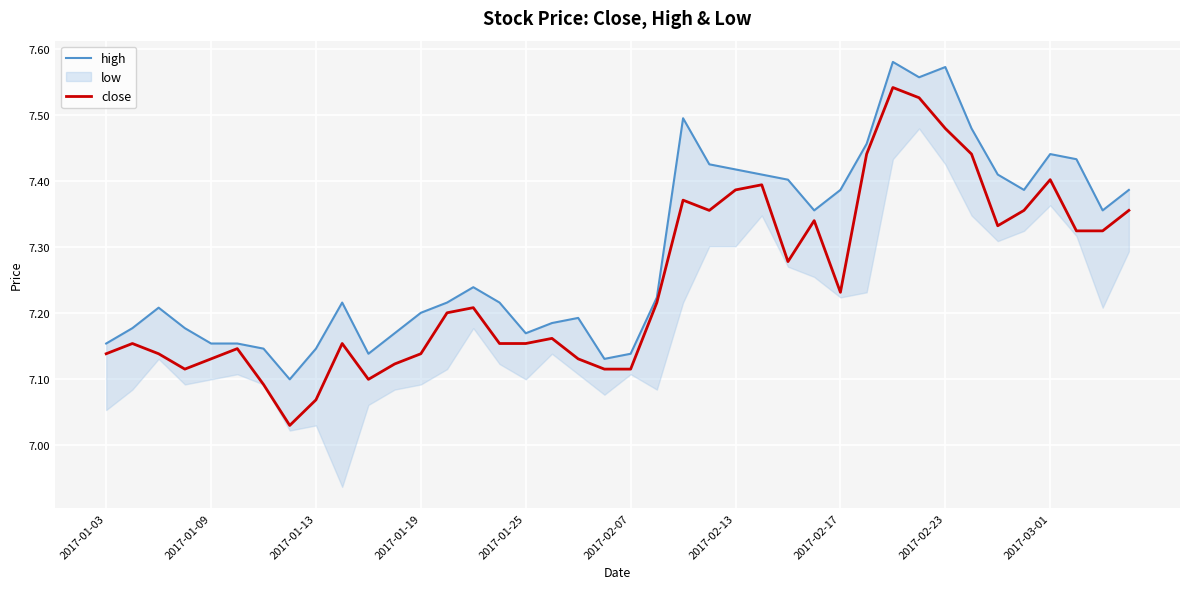

The close series shows 5.0 at 2017-03-01. True or false?

False